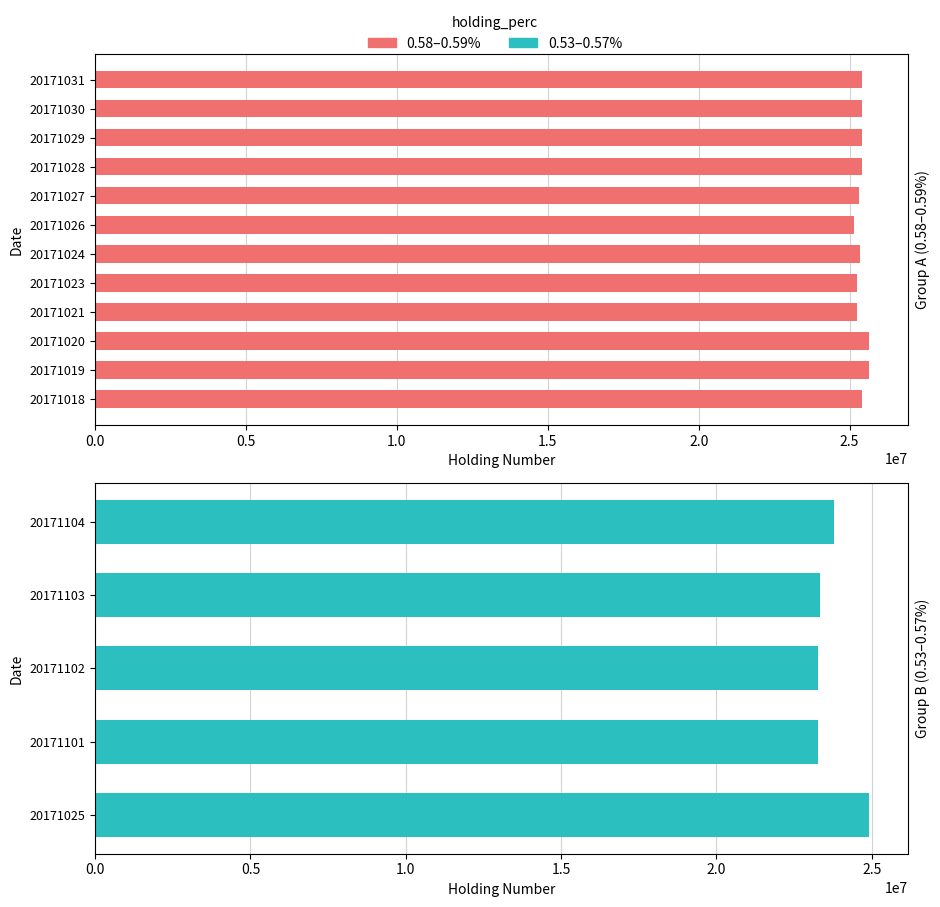

Rank the categories by value from highest to lowest.

20171020, 20171019, 20171028, 20171029, 20171030, 20171018, 20171031, 20171024, 20171027, 20171021, 20171023, 20171026, 20171025, 20171104, 20171103, 20171102, 20171101